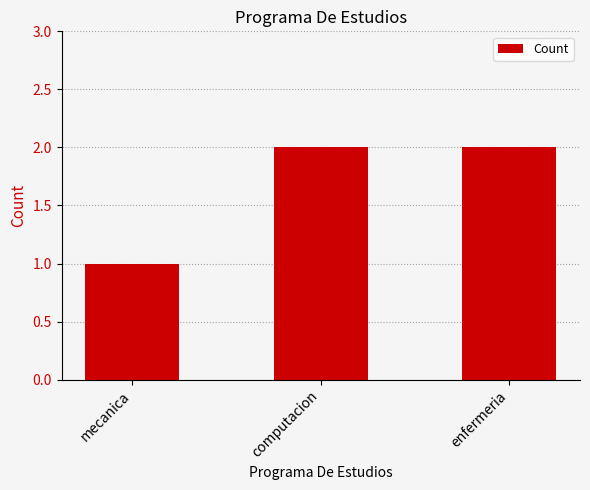

What is the sum of the values at mecanica and computacion?

3